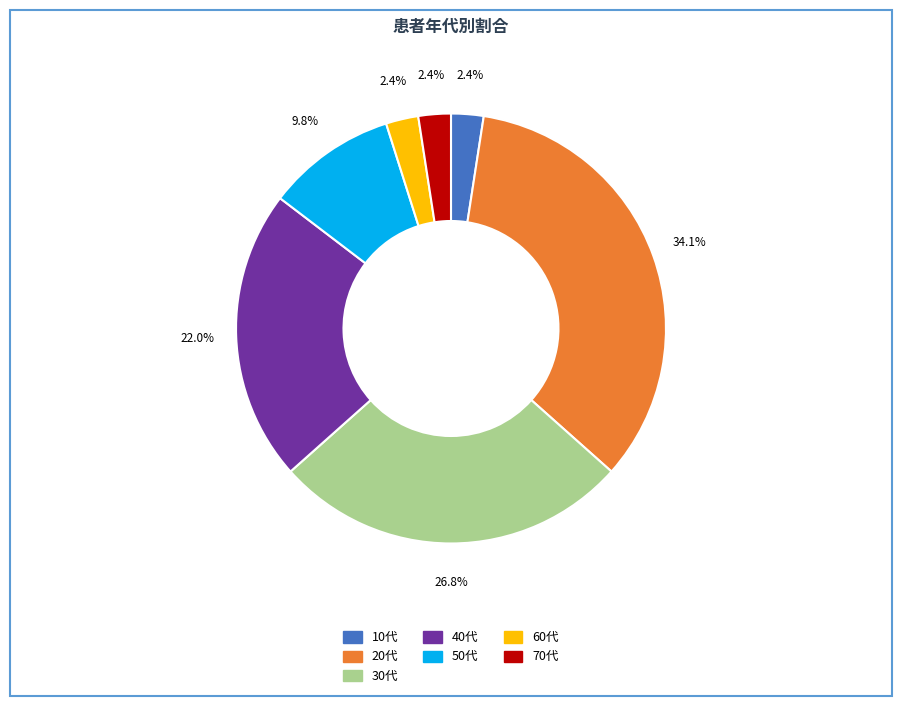

How much of the chart is everything except 60代?

97.6%